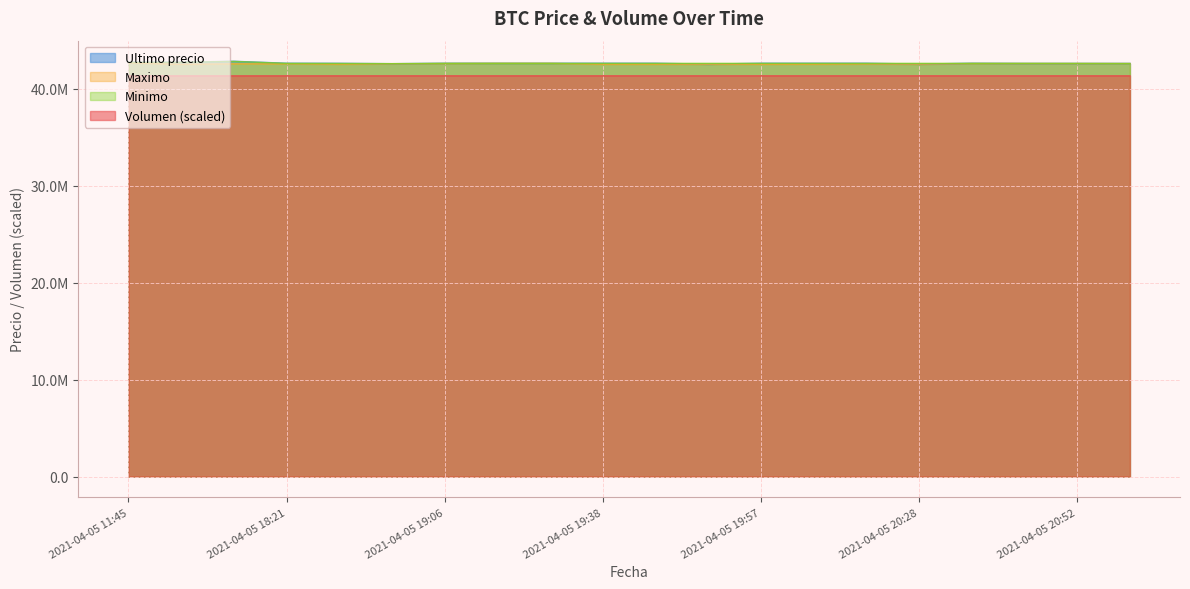

How many interior local valleys does the Ultimo precio series have?

5